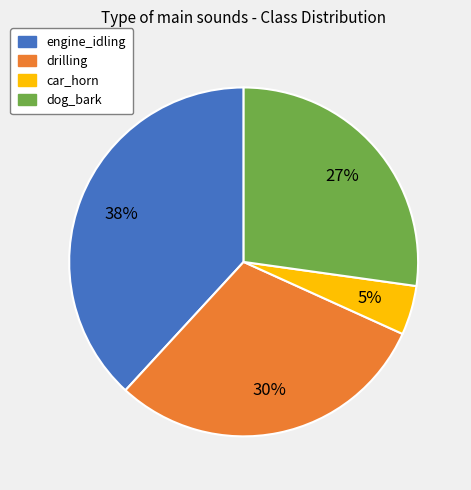

Which has a higher value, car_horn or drilling?

drilling